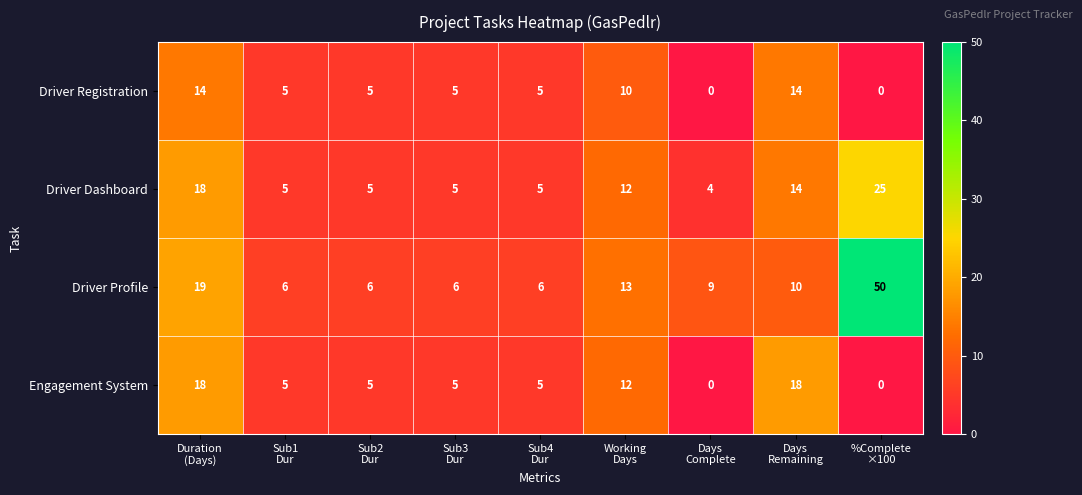

What is the difference between the maximum and minimum values in the Driver Profile series?

44